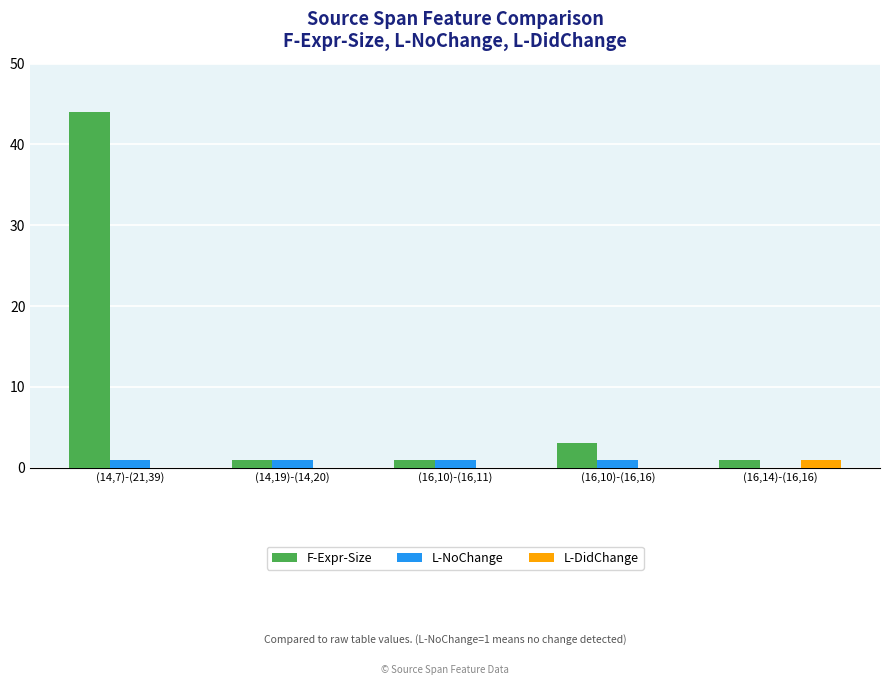

How many groups of bars are there?

5